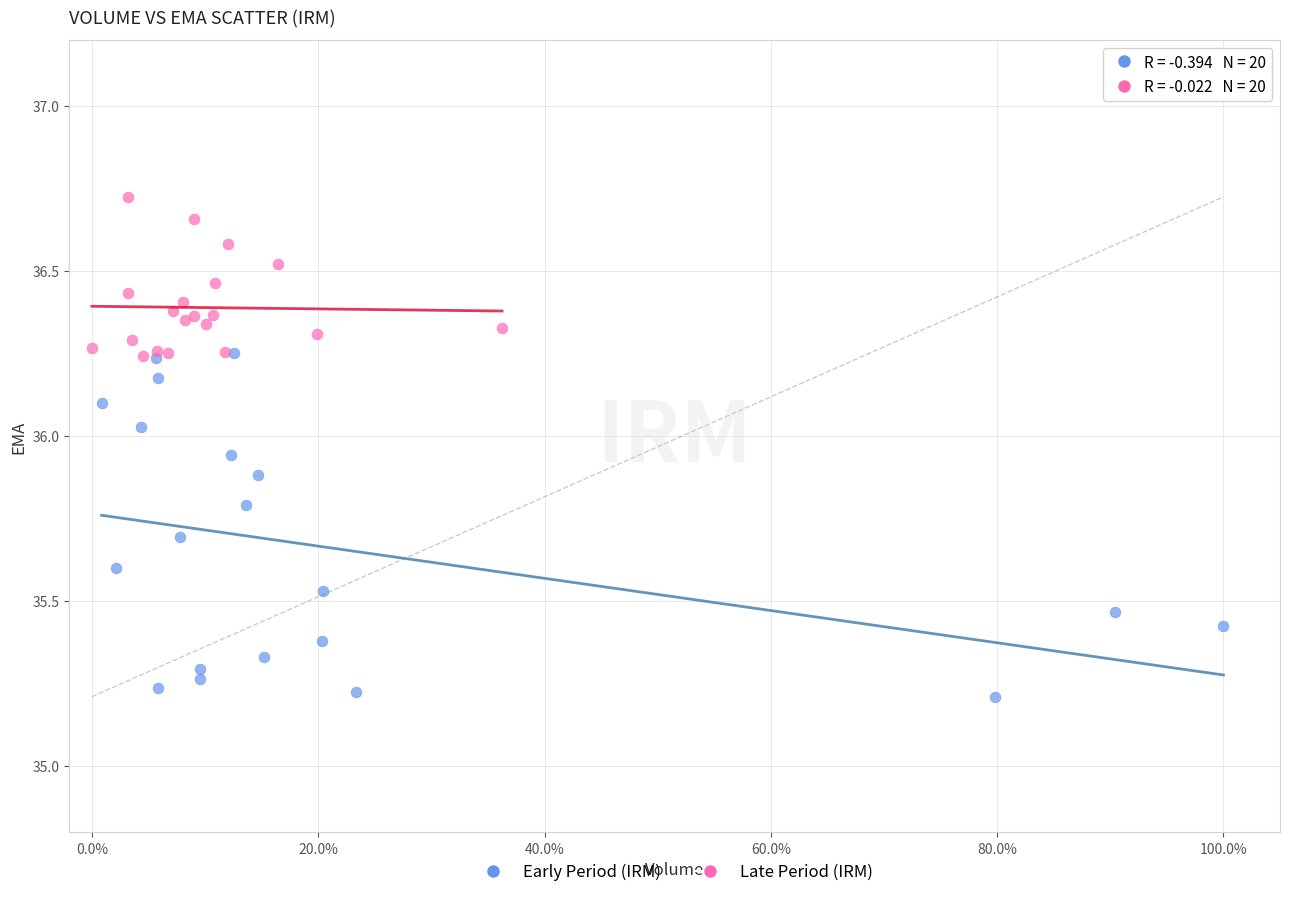

Which series reaches the minimum Y coordinate?

Early Period (IRM)